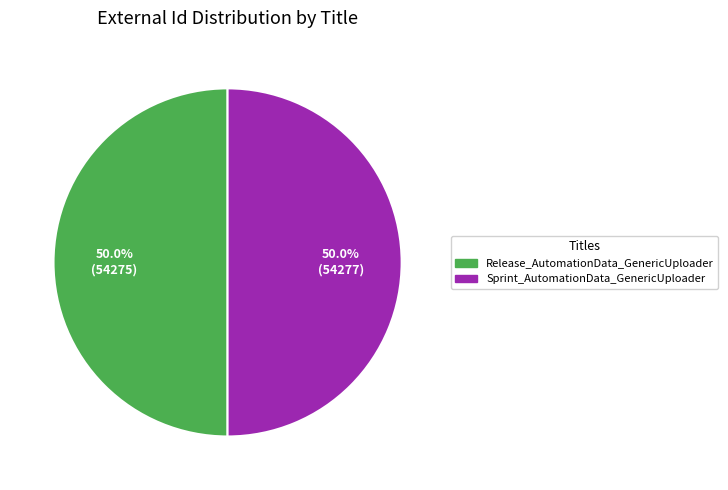

Is the sum of Release_AutomationData_GenericUploader and Sprint_AutomationData_GenericUploader greater than half?

Yes